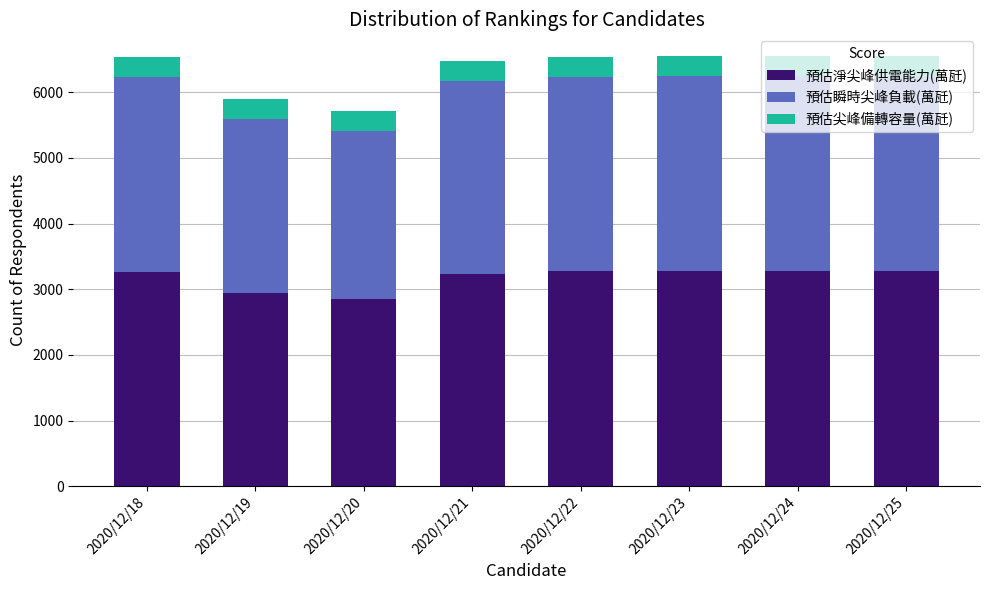

What is the lowest value of the 預估淨尖峰供電能力(萬瓩) series?

2858